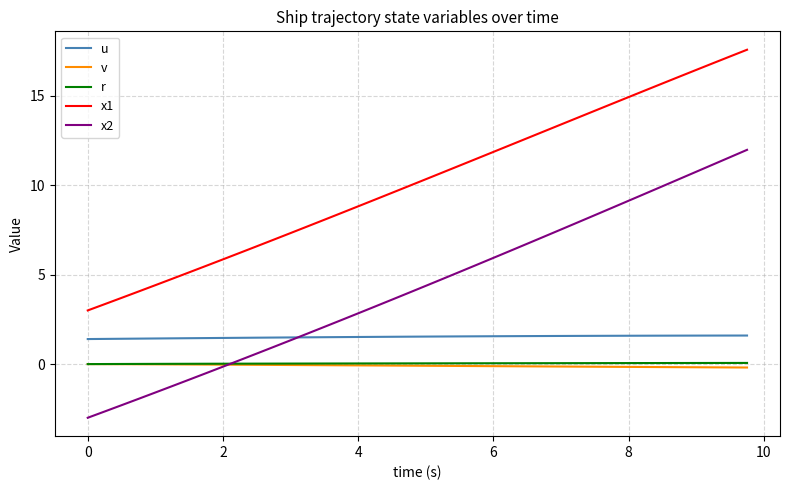

Which series has the widest spread of values?

x2